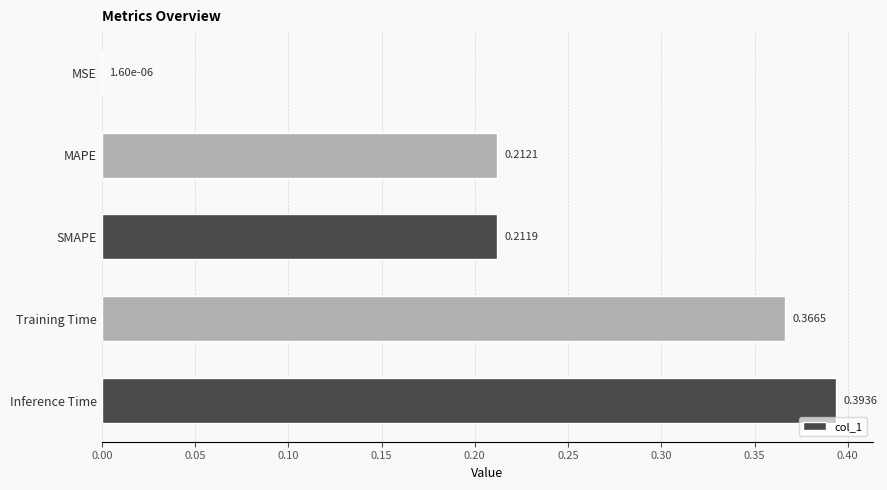

What is the sum of all values?

1.2